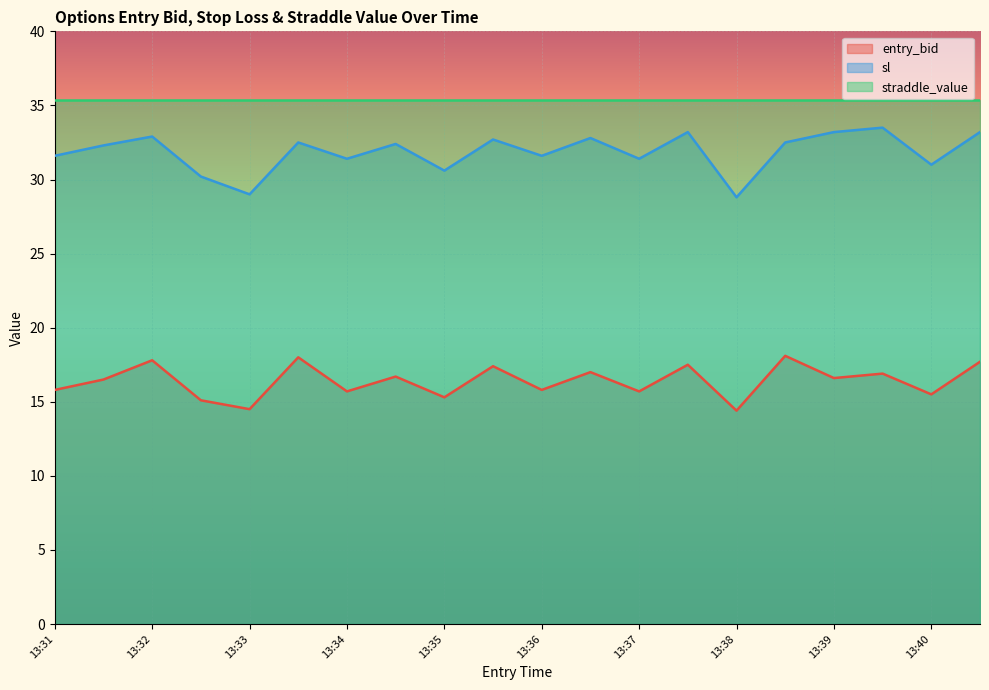

True or false: entry_bid has more than 2 interior local peaks.

True